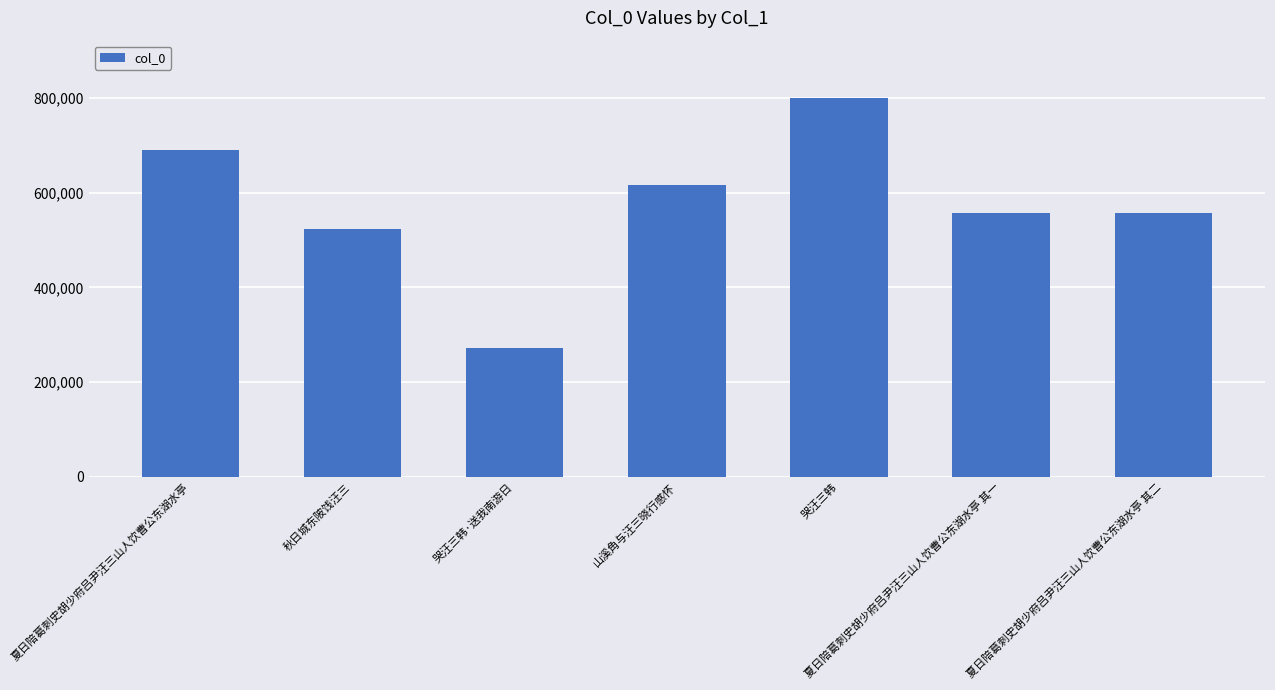

Which label corresponds to the smallest value in the chart?

哭汪三韩·送我南游日